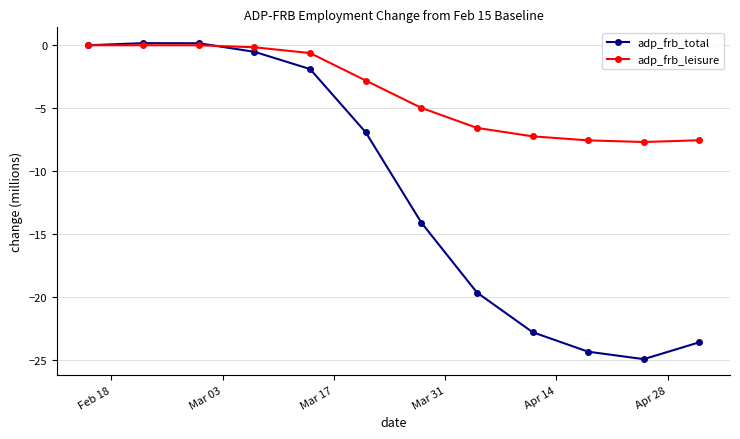

Which series has the largest total across all categories?

adp_frb_leisure